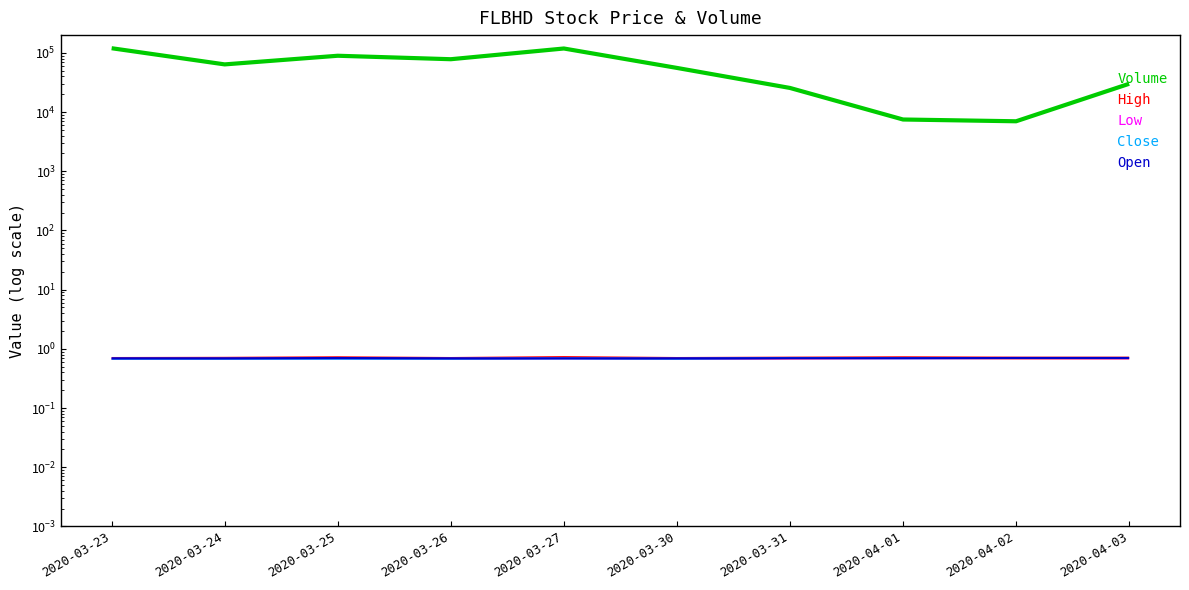

What are all the series names shown in the legend?

Volume, High, Low, Close, Open